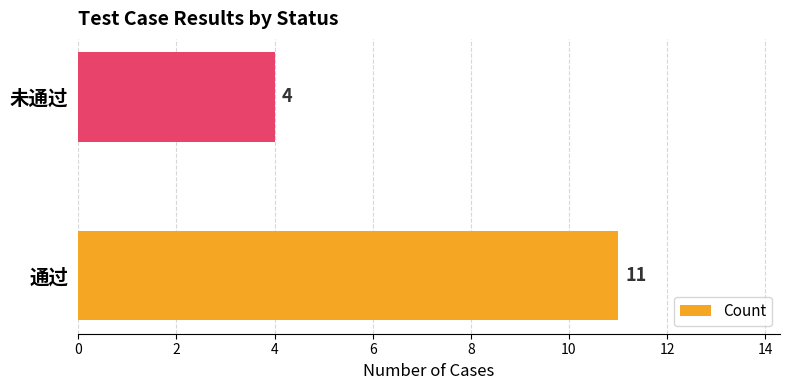

What is the greatest value displayed?

11